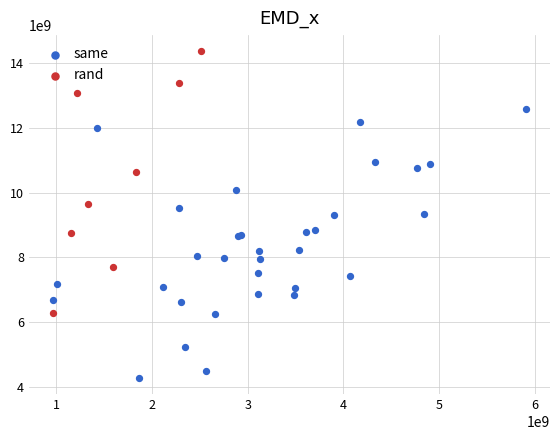

Which series reaches the maximum Y coordinate?

rand